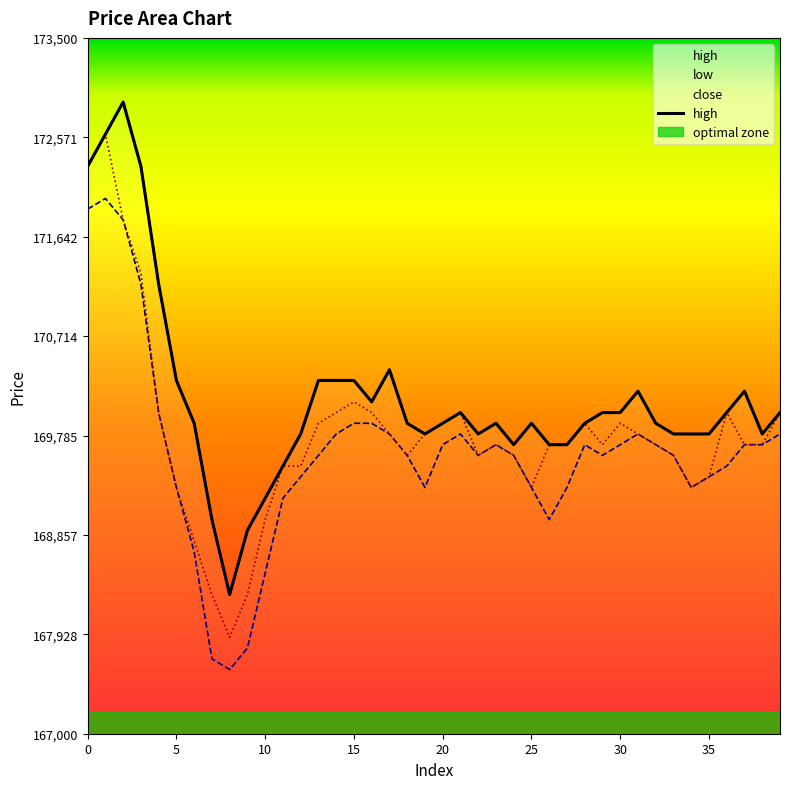

What is the difference between the maximum and second lowest values?

4000